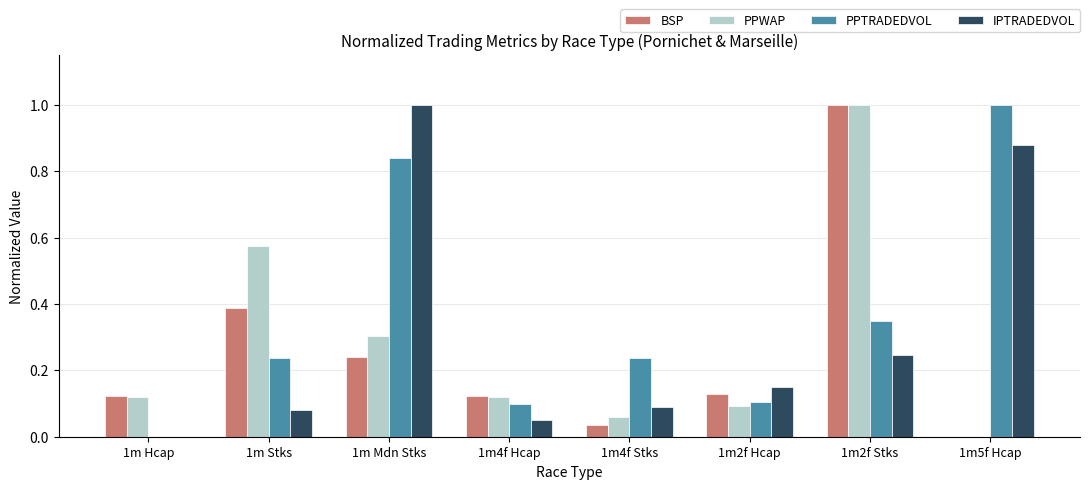

At which label does PPTRADEDVOL reach its peak?

1m5f Hcap